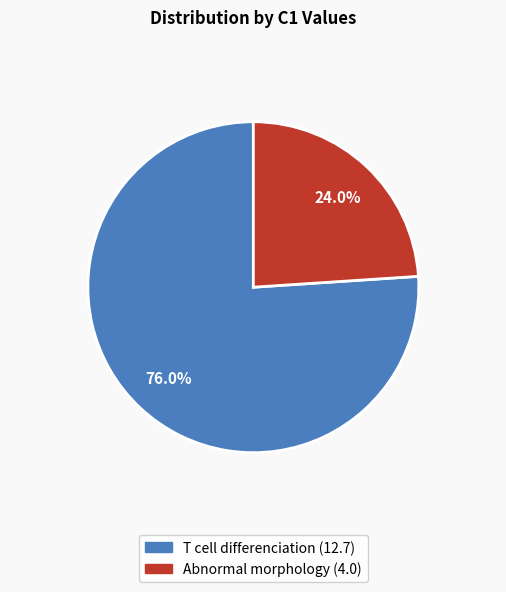

True or false: T cell differenciation accounts for 91% of the total.

False